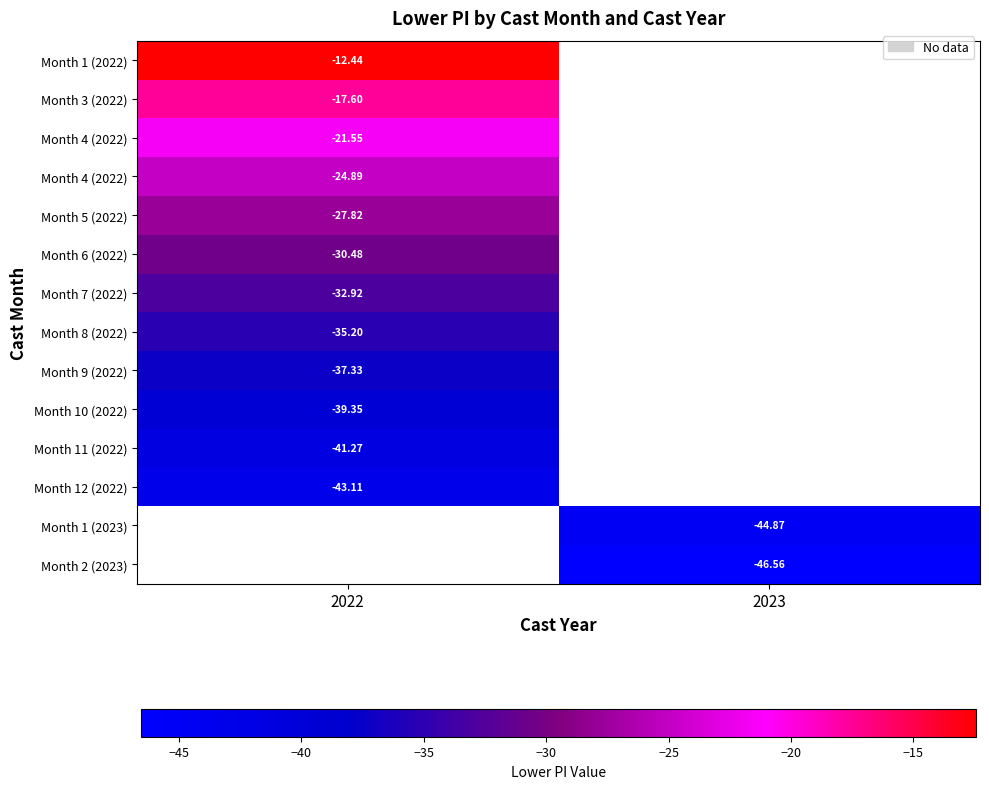

At how many categories does at least one series exceed -37?

1